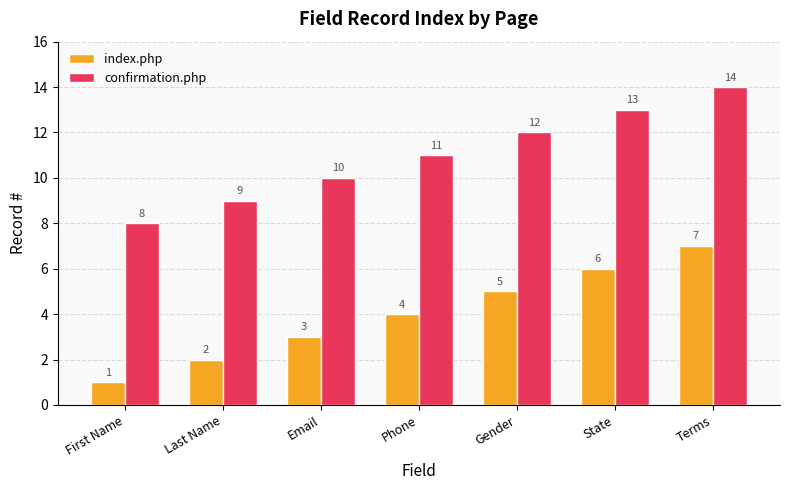

The value of confirmation.php at Terms is 14. True or false?

True